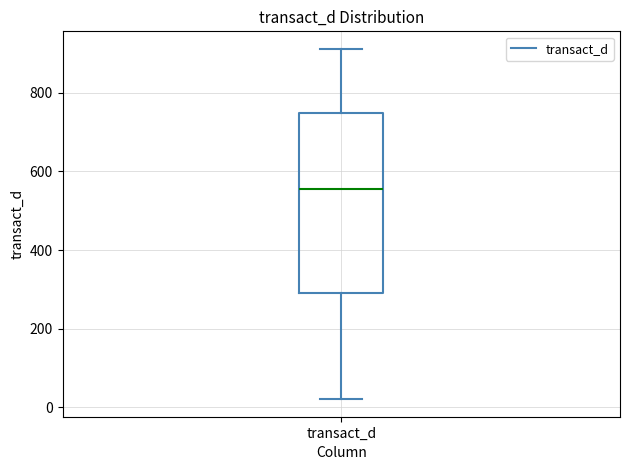

Transcribe this box plot: give where the median line is, the range the box spans, and where the two whiskers end, as read against the y-axis. The values are not printed on the chart, so give them approximately, as read against the axis.

median 560, box 300 to 740, whiskers 20 to 920